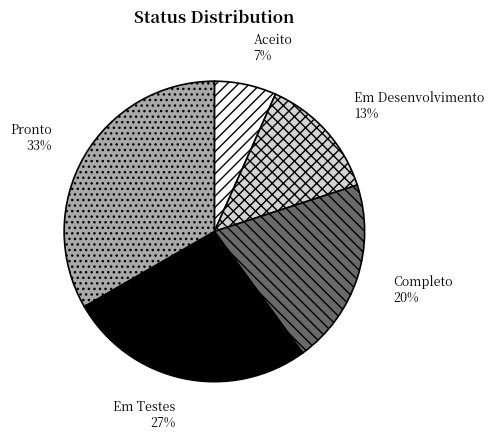

To the nearest percent, what portion does Pronto represent?

33%